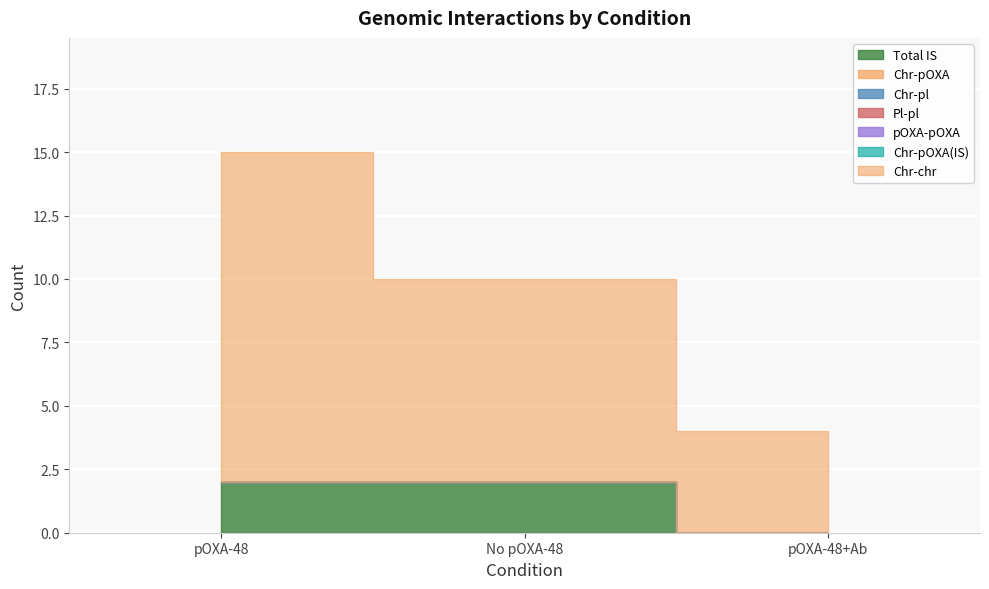

What is the label of the 2nd point from the right?

No pOXA-48